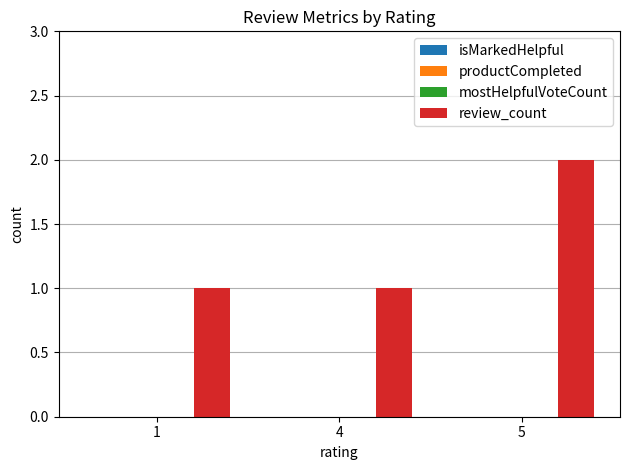

Are the bars horizontal?

No